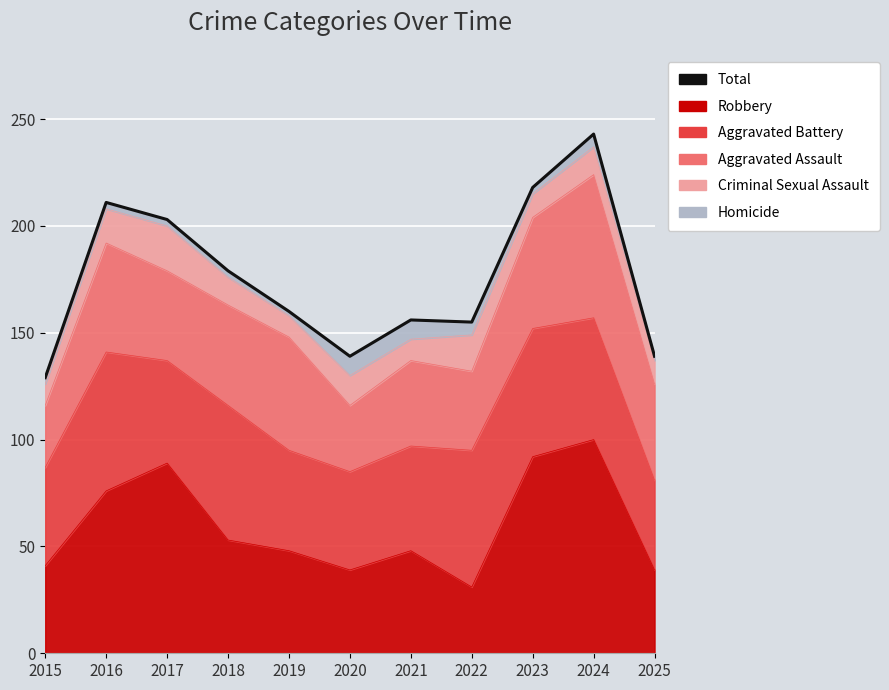

Is it true that the value at 2024 is 148?

False